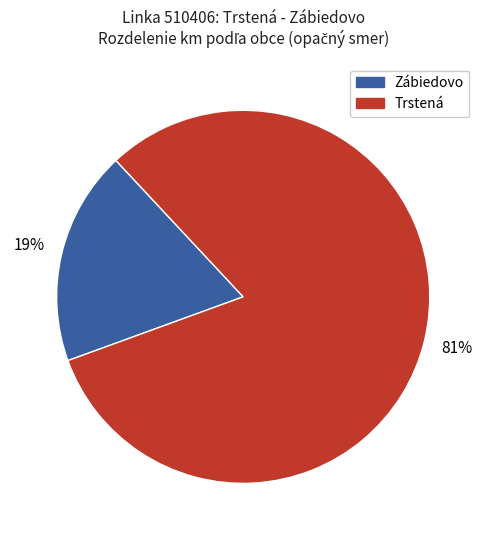

Is there a majority slice in this chart?

Yes